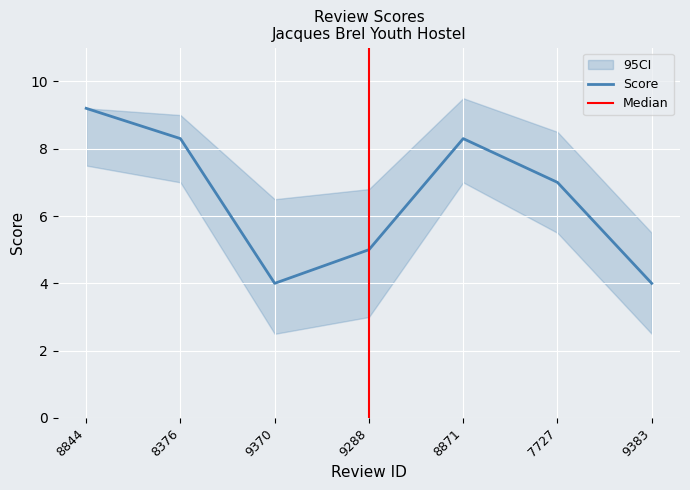

What is the difference between the maximum and minimum values?

5.2